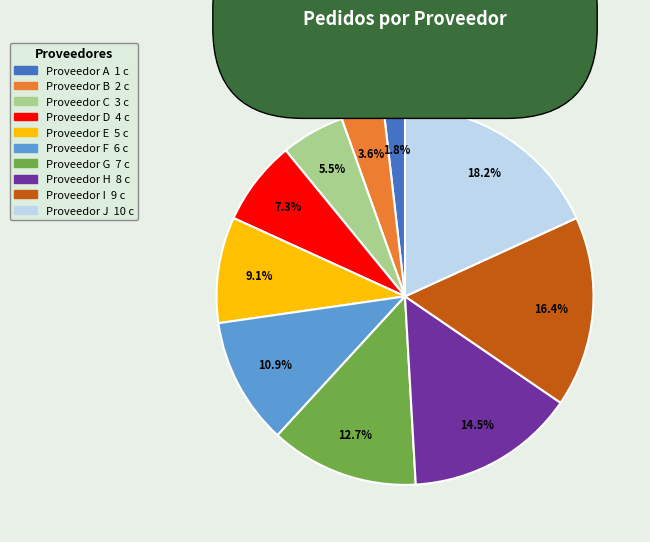

Is there a majority slice in this chart?

No